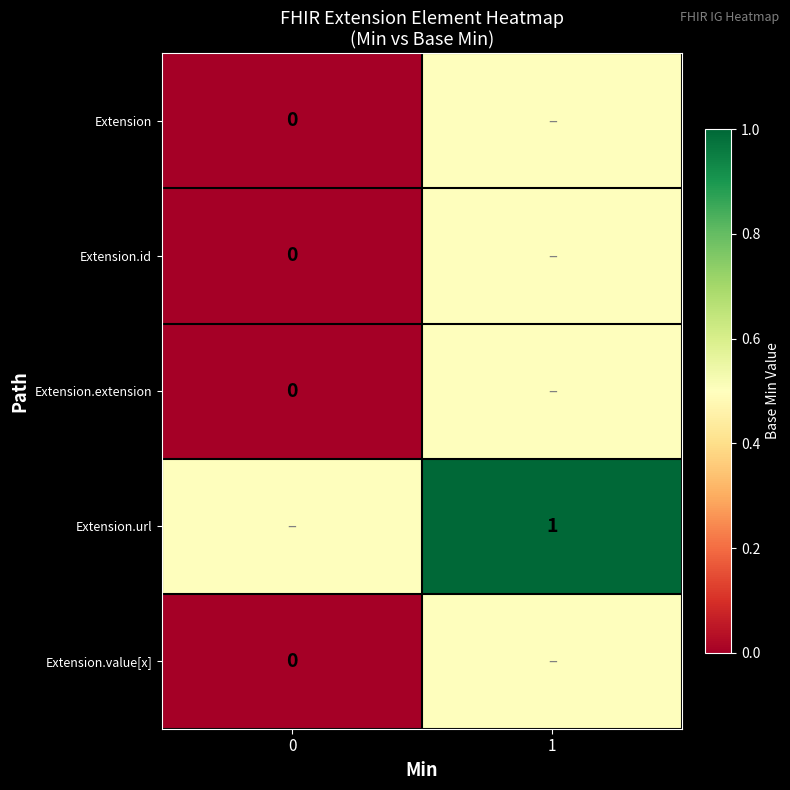

The value of Extension.url at 1 is 1.6. True or false?

False